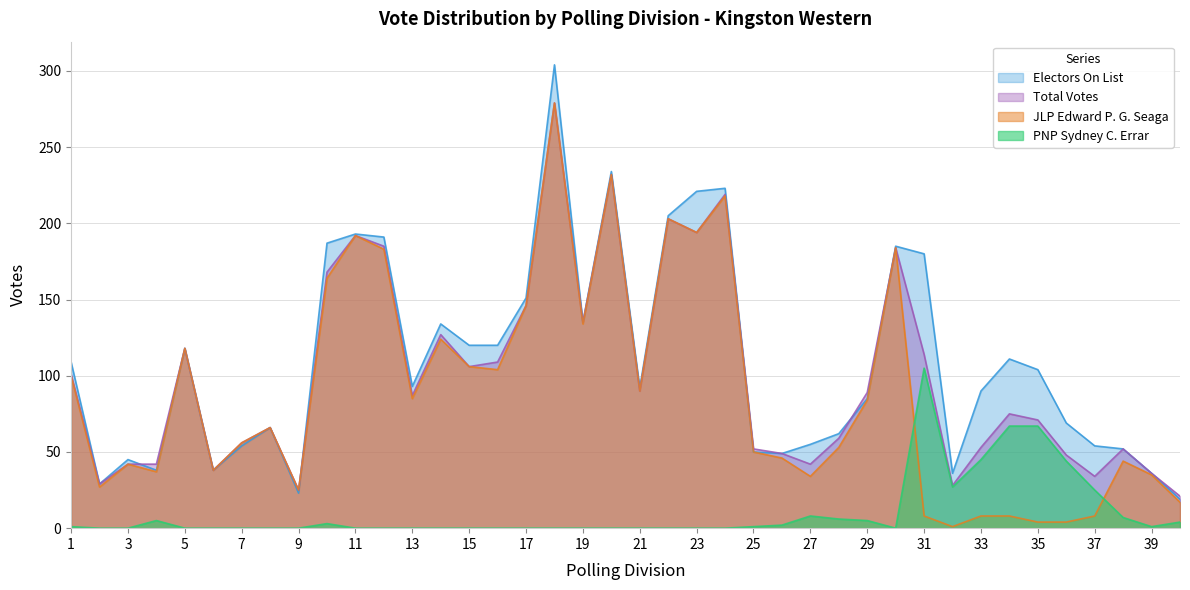

Does the chart have visible grid lines?

Yes